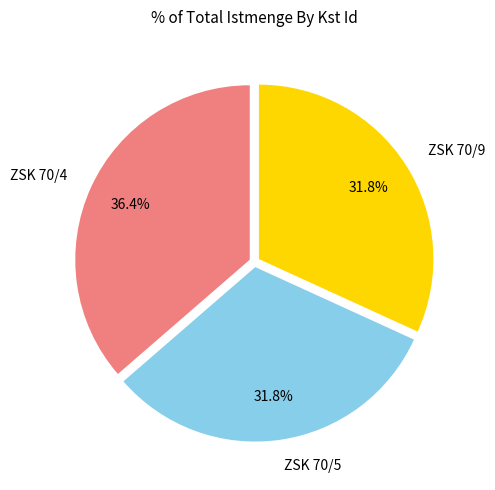

To the nearest percent, what is the combined percentage of ZSK 70/9 and ZSK 70/4?

68%